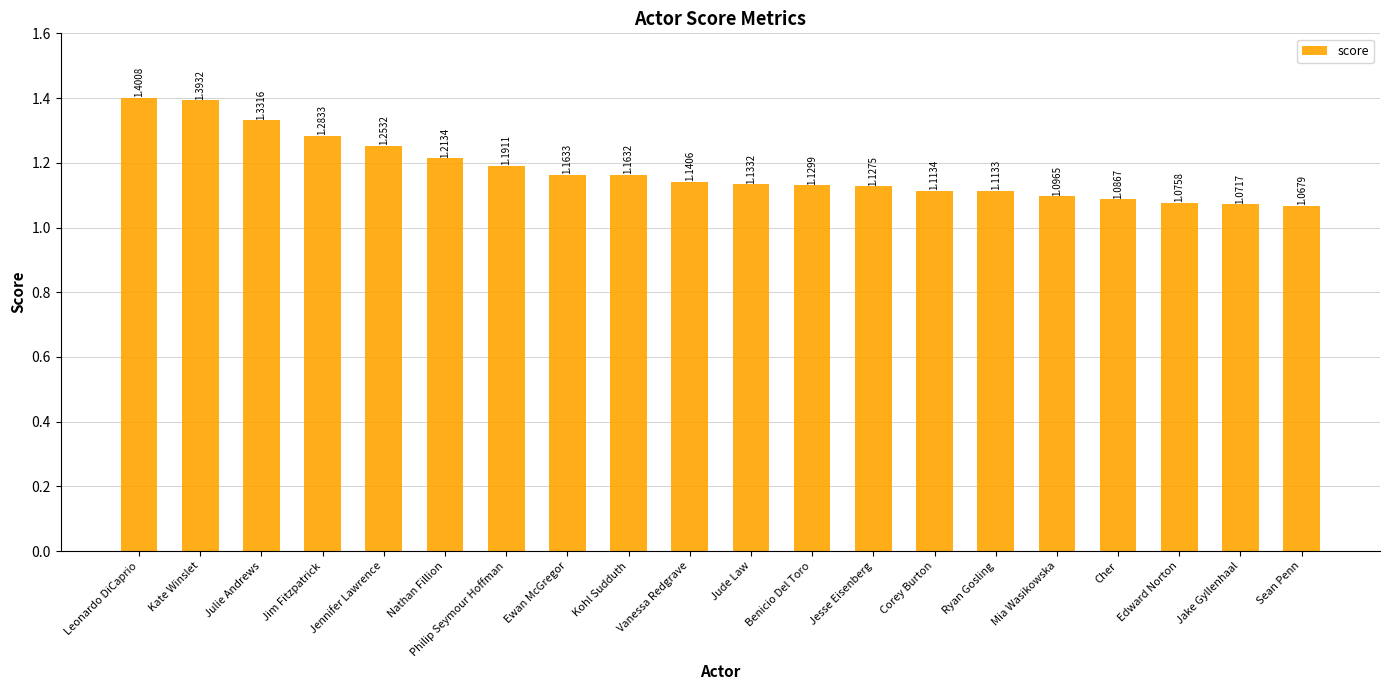

Which category has the lowest value across all series?

Sean Penn